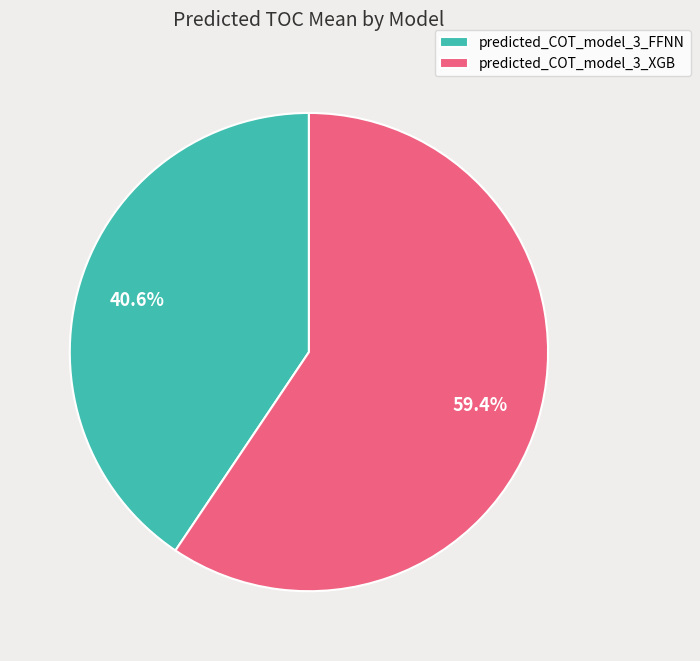

Which has a higher value, predicted_COT_model_3_FFNN or predicted_COT_model_3_XGB?

predicted_COT_model_3_XGB